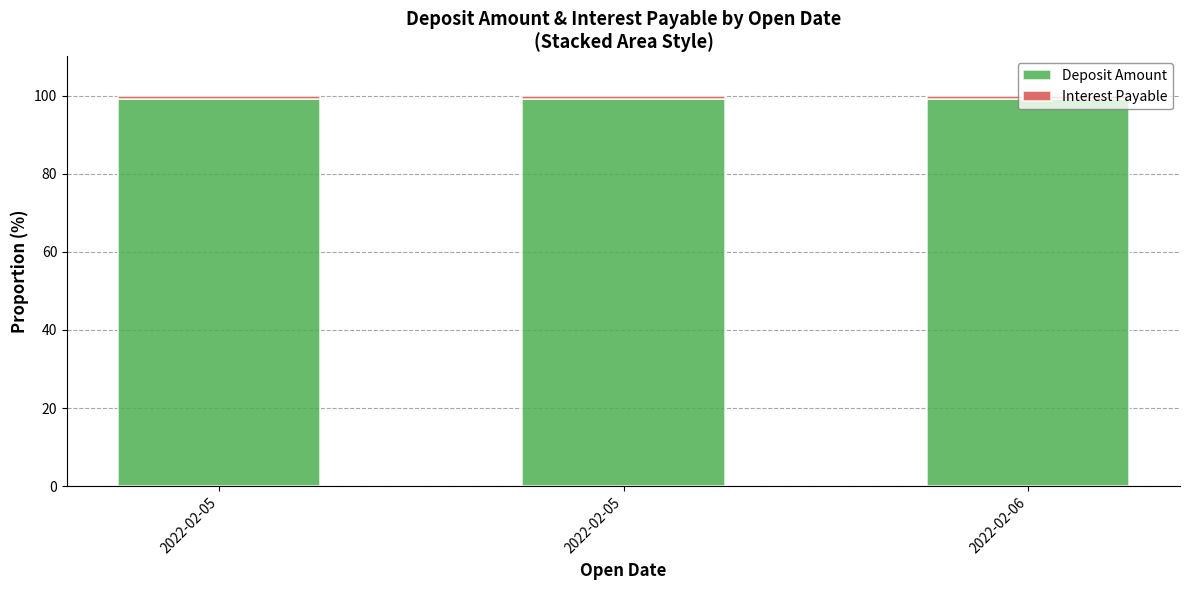

How many data points does each series have?

3